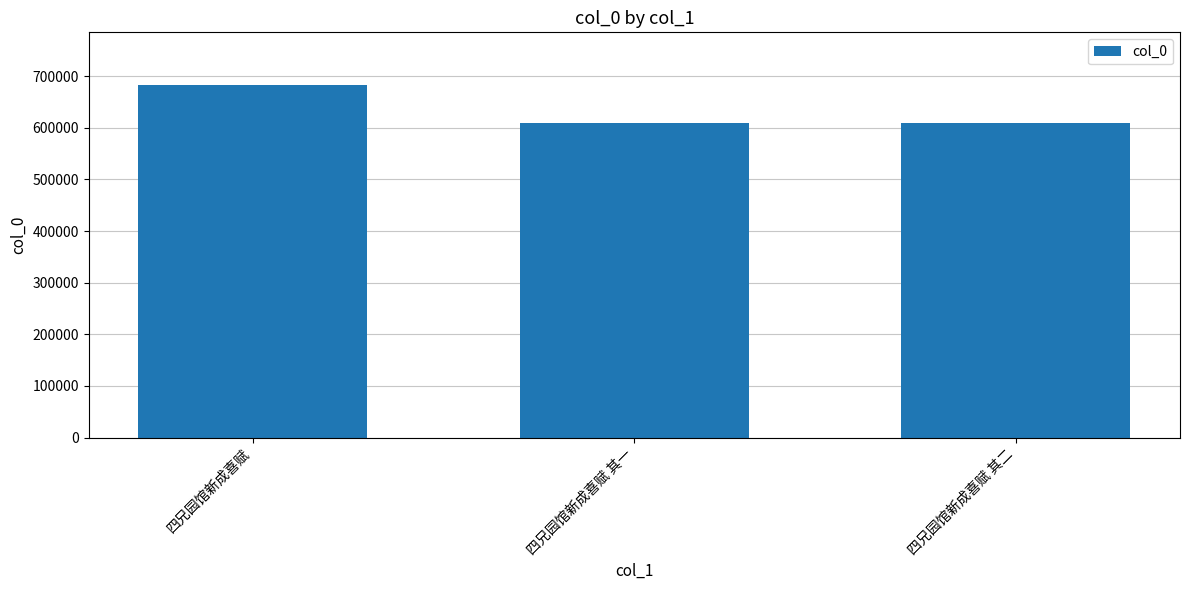

What is the average value?

633469